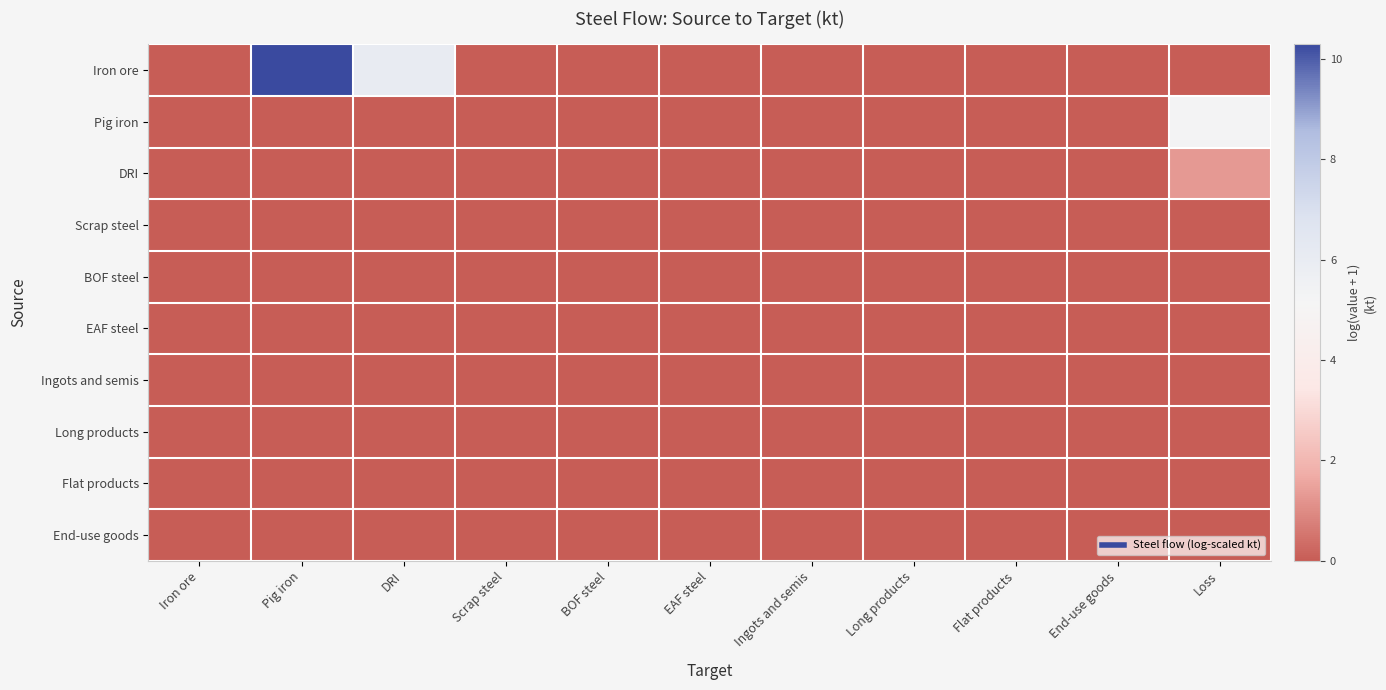

Reading left to right, extract all data points from this chart.

Iron ore: Iron ore=0.0	Pig iron=10.3	DRI=6.0	Scrap steel=0.0	BOF steel=0.0	EAF steel=0.0	Ingots and semis=0.0	Long products=0.0	Flat products=0.0	End-use goods=0.0	Loss=0.0
Pig iron: Iron ore=0.0	Pig iron=0.0	DRI=0.0	Scrap steel=0.0	BOF steel=0.0	EAF steel=0.0	Ingots and semis=0.0	Long products=0.0	Flat products=0.0	End-use goods=0.0	Loss=5.2
DRI: Iron ore=0.0	Pig iron=0.0	DRI=0.0	Scrap steel=0.0	BOF steel=0.0	EAF steel=0.0	Ingots and semis=0.0	Long products=0.0	Flat products=0.0	End-use goods=0.0	Loss=1.3
Scrap steel: Iron ore=0.0	Pig iron=0.0	DRI=0.0	Scrap steel=0.0	BOF steel=0.0	EAF steel=0.0	Ingots and semis=0.0	Long products=0.0	Flat products=0.0	End-use goods=0.0	Loss=0.0
BOF steel: Iron ore=0.0	Pig iron=0.0	DRI=0.0	Scrap steel=0.0	BOF steel=0.0	EAF steel=0.0	Ingots and semis=0.0	Long products=0.0	Flat products=0.0	End-use goods=0.0	Loss=0.0
EAF steel: Iron ore=0.0	Pig iron=0.0	DRI=0.0	Scrap steel=0.0	BOF steel=0.0	EAF steel=0.0	Ingots and semis=0.0	Long products=0.0	Flat products=0.0	End-use goods=0.0	Loss=0.0
Ingots and semis: Iron ore=0.0	Pig iron=0.0	DRI=0.0	Scrap steel=0.0	BOF steel=0.0	EAF steel=0.0	Ingots and semis=0.0	Long products=0.0	Flat products=0.0	End-use goods=0.0	Loss=0.0
Long products: Iron ore=0.0	Pig iron=0.0	DRI=0.0	Scrap steel=0.0	BOF steel=0.0	EAF steel=0.0	Ingots and semis=0.0	Long products=0.0	Flat products=0.0	End-use goods=0.0	Loss=0.0
Flat products: Iron ore=0.0	Pig iron=0.0	DRI=0.0	Scrap steel=0.0	BOF steel=0.0	EAF steel=0.0	Ingots and semis=0.0	Long products=0.0	Flat products=0.0	End-use goods=0.0	Loss=0.0
End-use goods: Iron ore=0.0	Pig iron=0.0	DRI=0.0	Scrap steel=0.0	BOF steel=0.0	EAF steel=0.0	Ingots and semis=0.0	Long products=0.0	Flat products=0.0	End-use goods=0.0	Loss=0.0